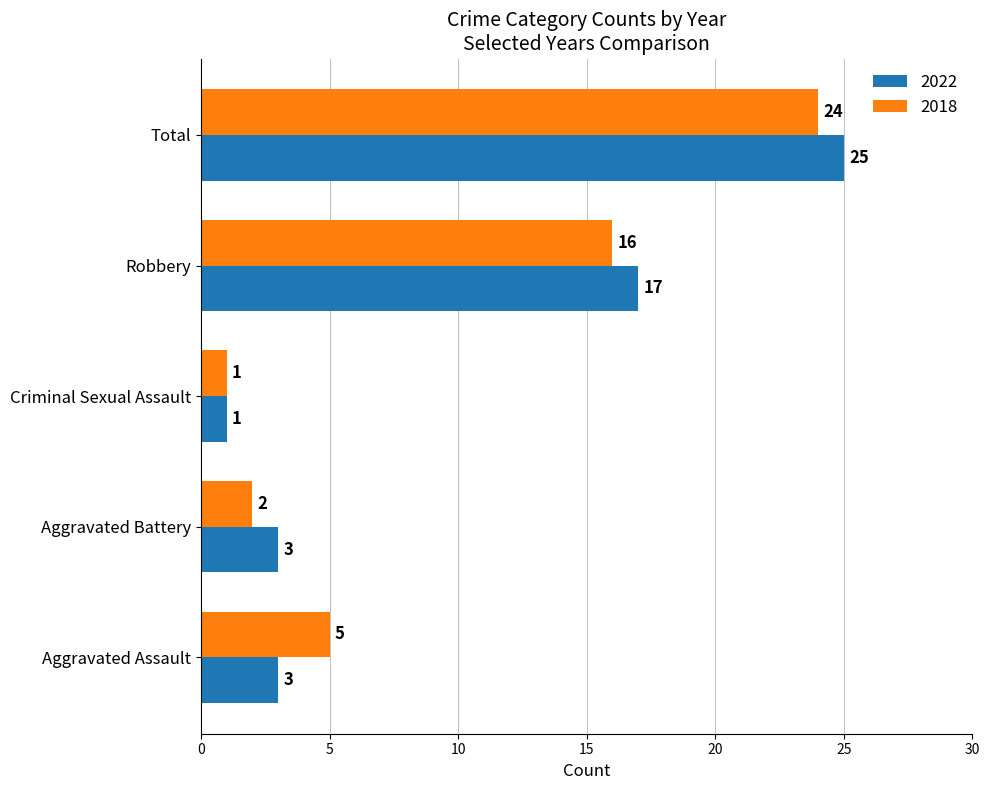

What is the difference between the maximum and second lowest values in the 2022 series?

22